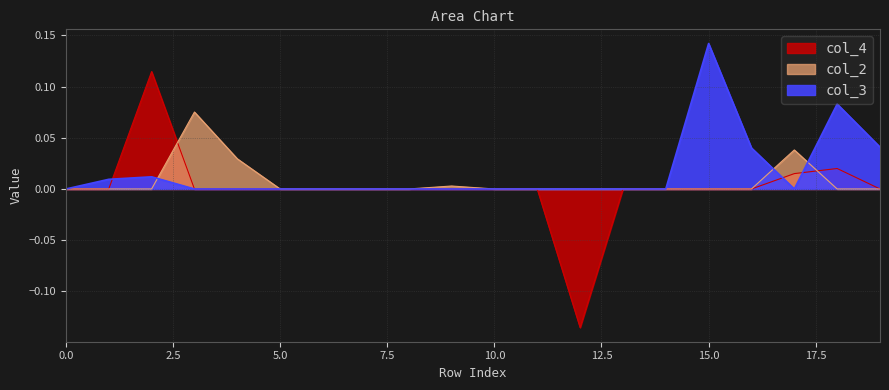

Which series has the widest spread of values?

col_4